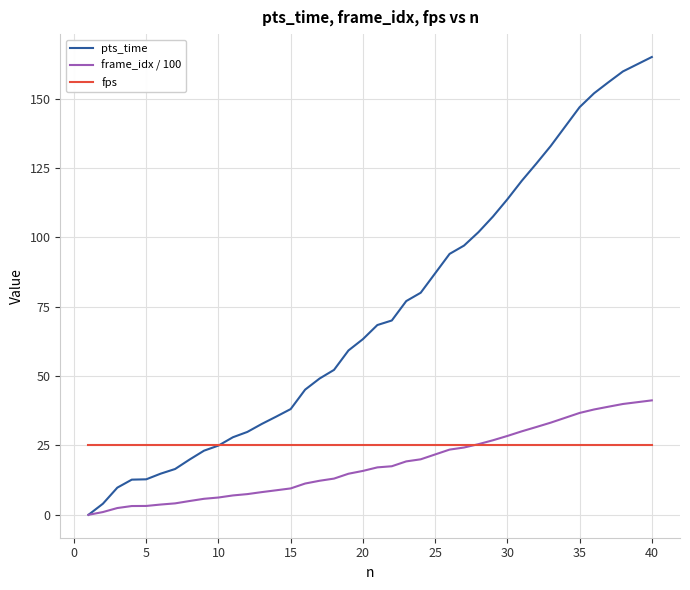

Rank the series by their maximum value, from highest to lowest.

pts_time, frame_idx / 100, fps